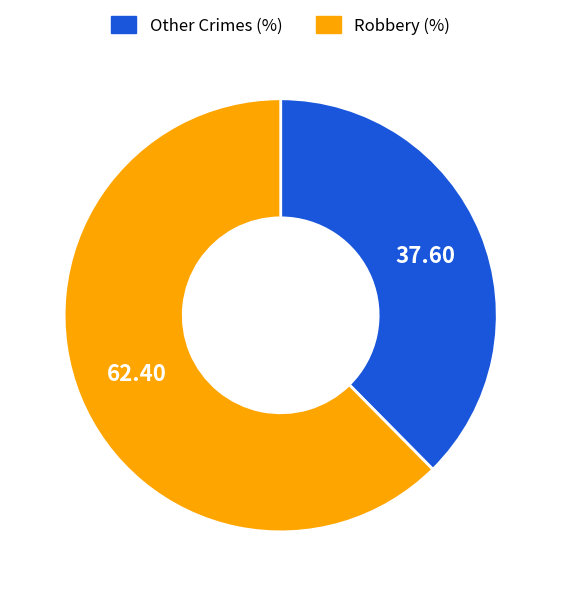

Does any single category account for the majority?

Yes